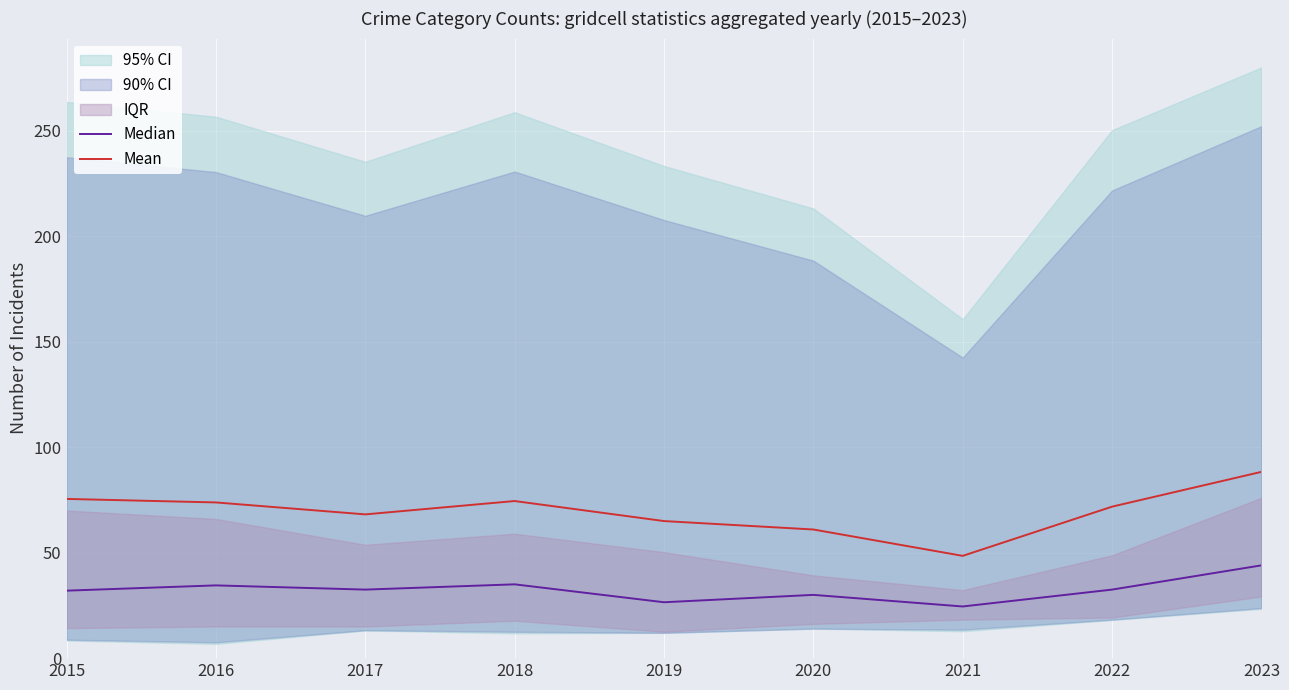

Reading right to left, list all the values displayed in this chart.

Median: 44.0	32.5	24.5	30.0	26.5	35.0	32.5	34.5	32.0
Mean: 88.3	71.8	48.5	61.0	65.0	74.5	68.2	73.8	75.5